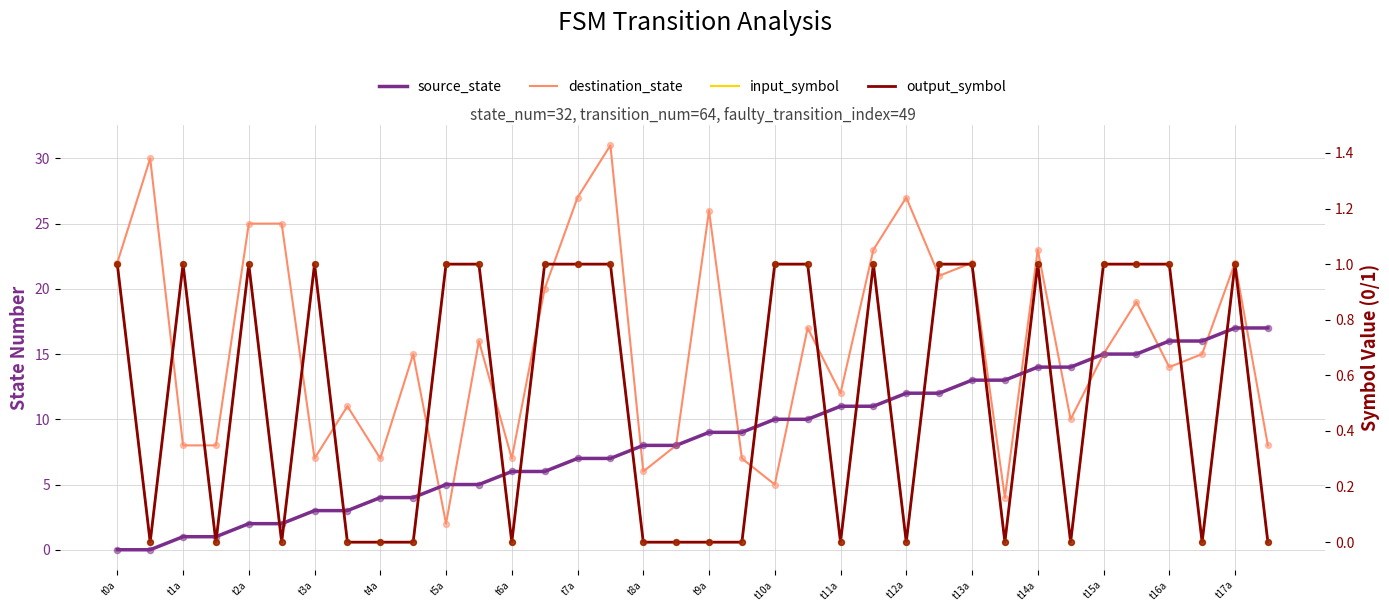

Which series contains the highest Y value?

destination_state